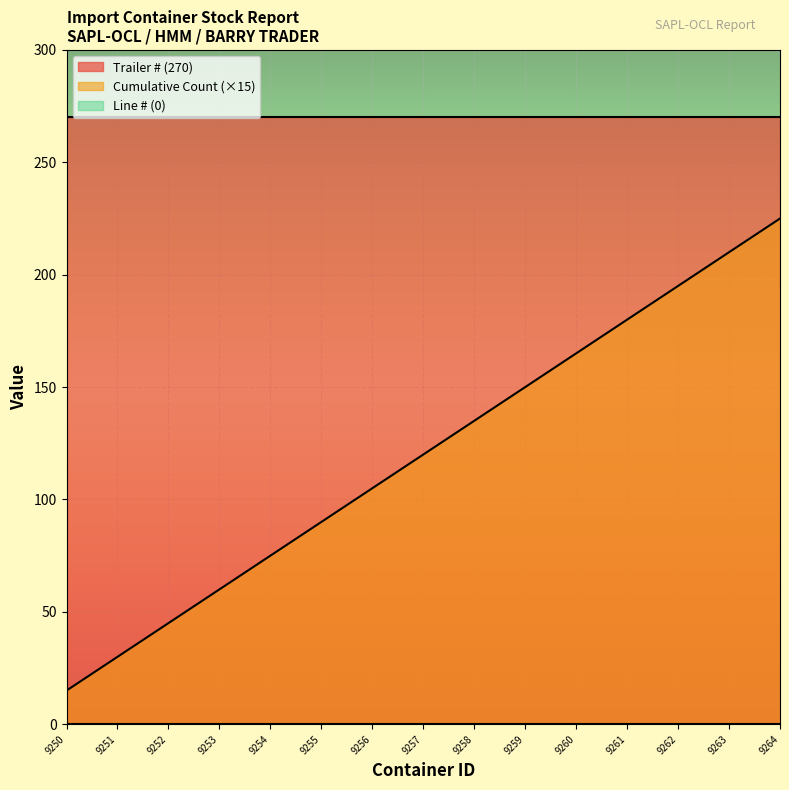

Is it true that the value at 9252 is 45?

True